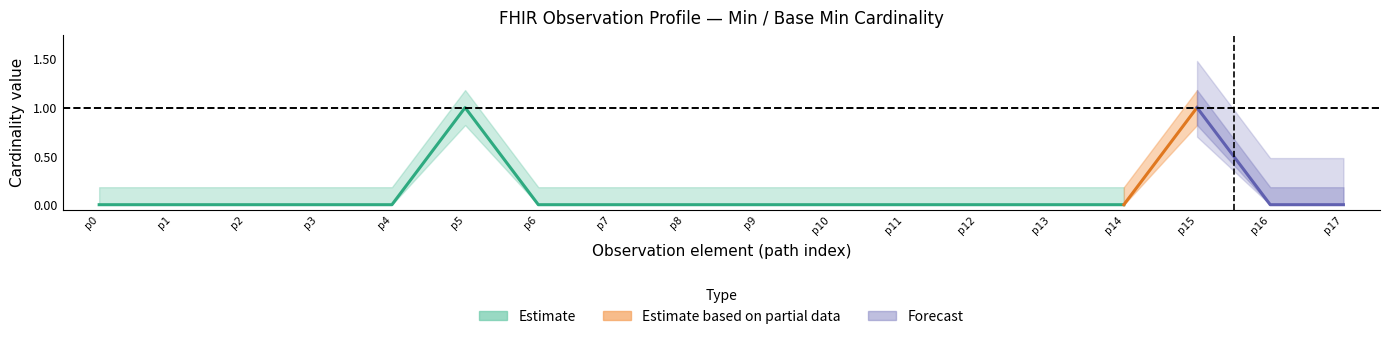

The value of base_min at Observation.extension is -1. True or false?

False